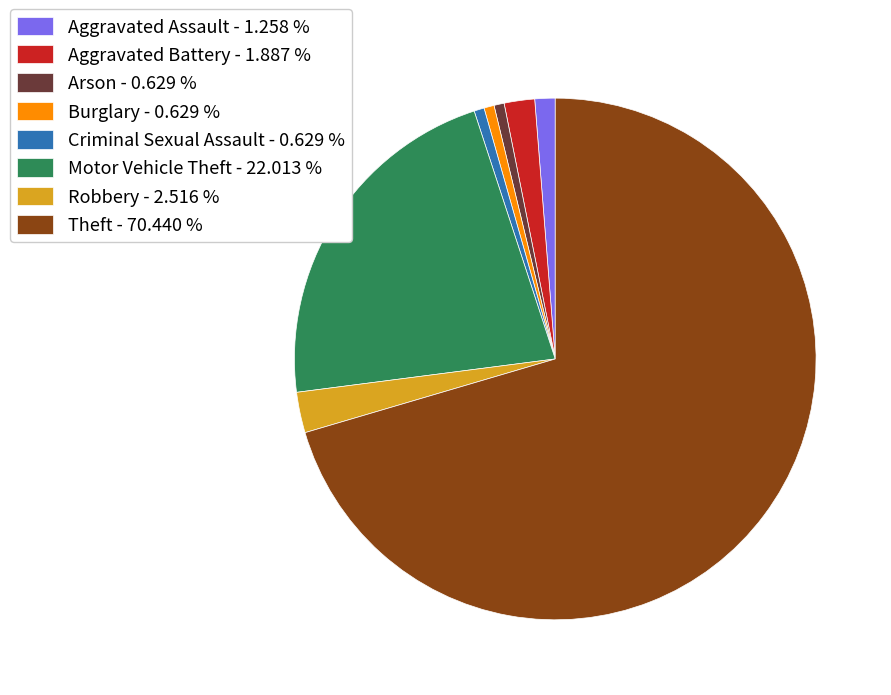

Approximately how many times larger is the value at Theft - 70.440 % compared to Aggravated Assault - 1.258 %?

56.0